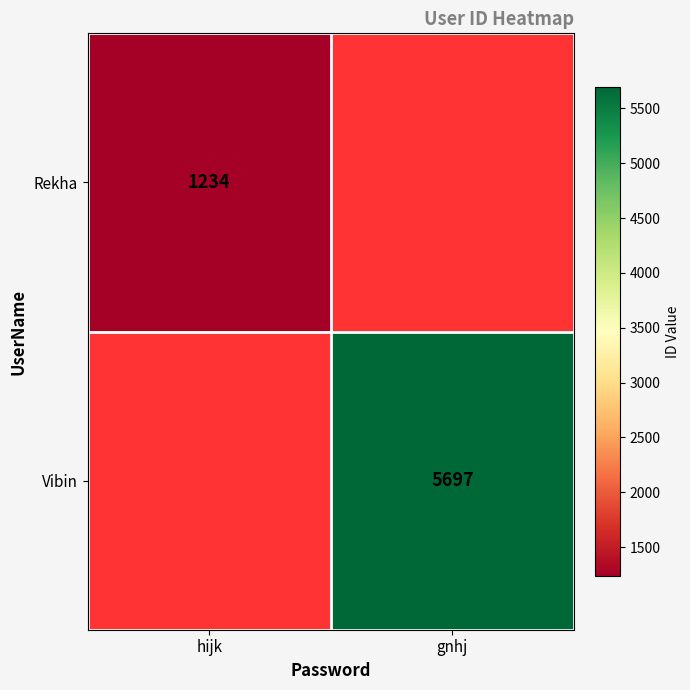

True or false: Rekha has a value of 1234 at hijk.

True